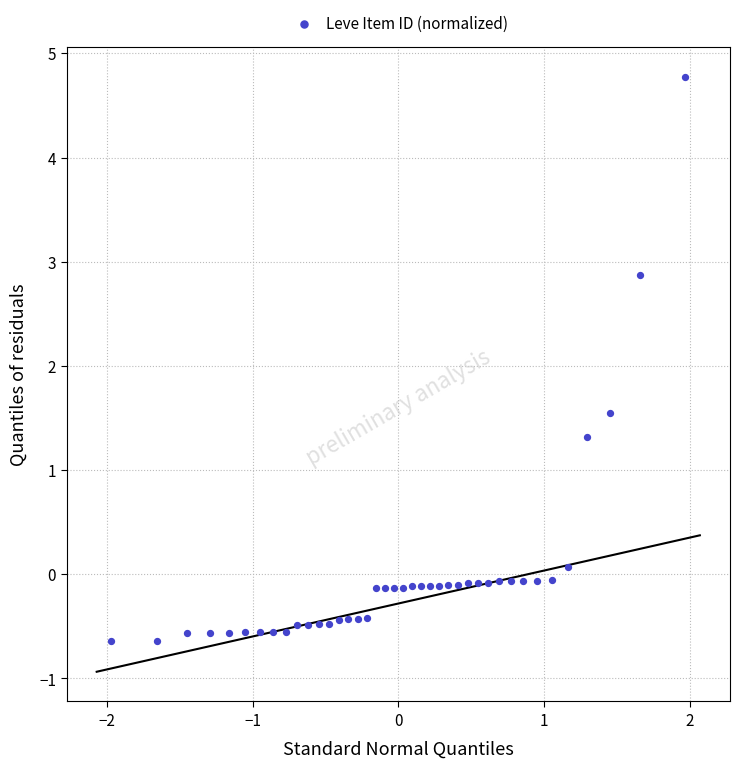

What Y value in the scatter plot is closest to 2?

1.5